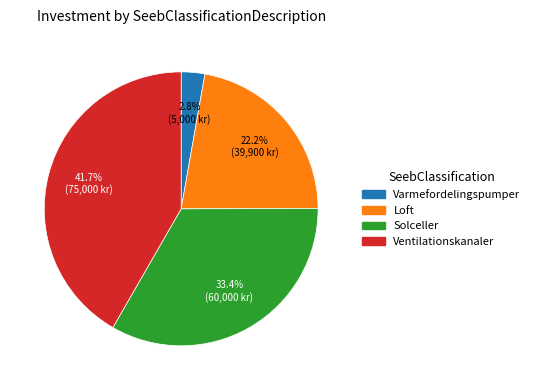

Rank the categories by value from lowest to highest.

Varmefordelingspumper, Loft, Solceller, Ventilationskanaler